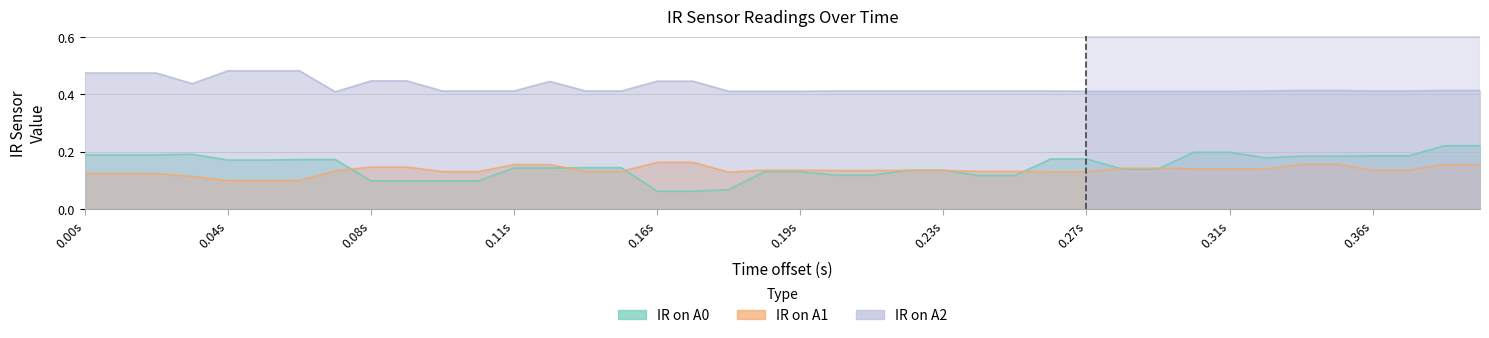

Where is IR on A0 nearest to the value 0?

0.16s